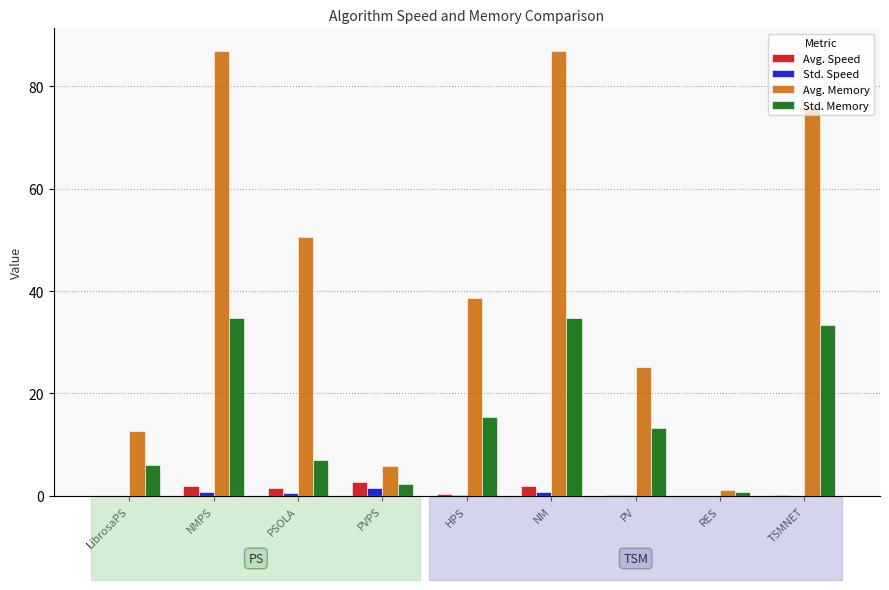

Which series has the largest range (max minus min)?

Avg. Memory